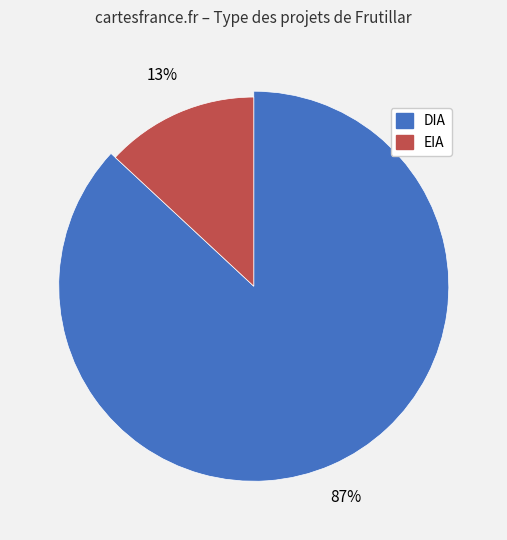

Does EIA represent more than half of the total?

No